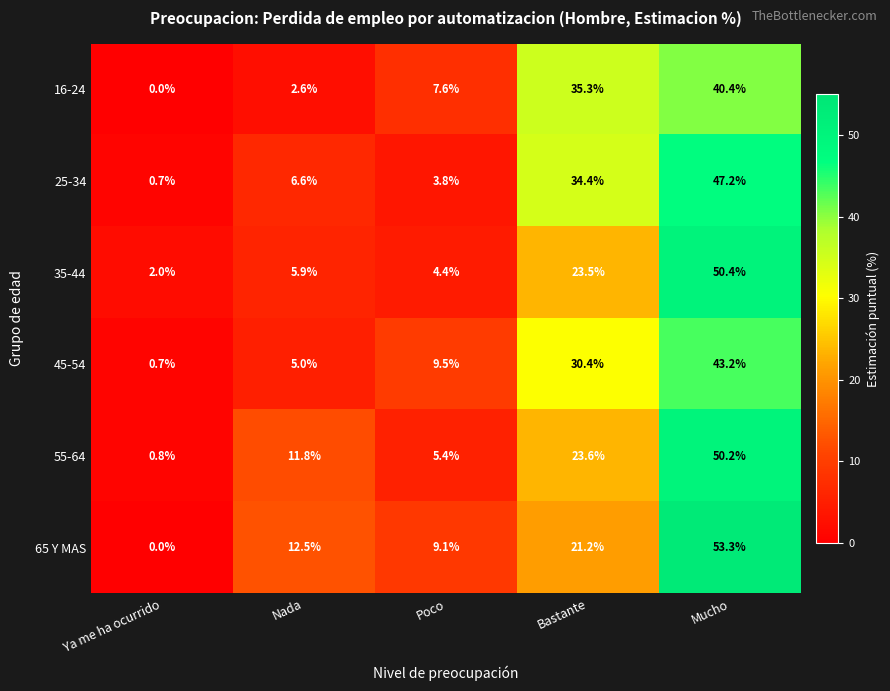

The value of 65 Y MAS at Ya me ha ocurrido is 0.0. True or false?

True